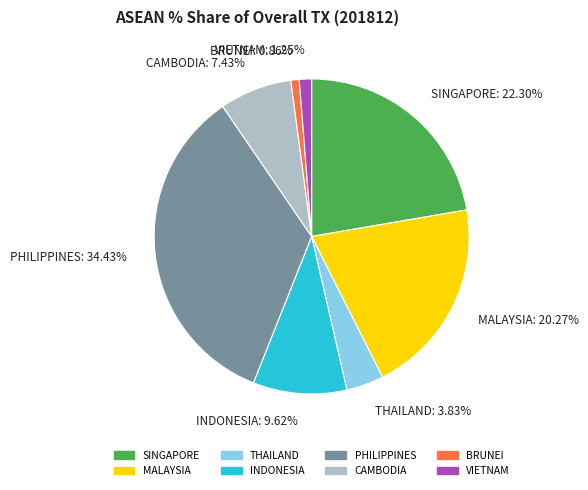

To the nearest percent, what is the difference between the largest and smallest slice percentages?

34%